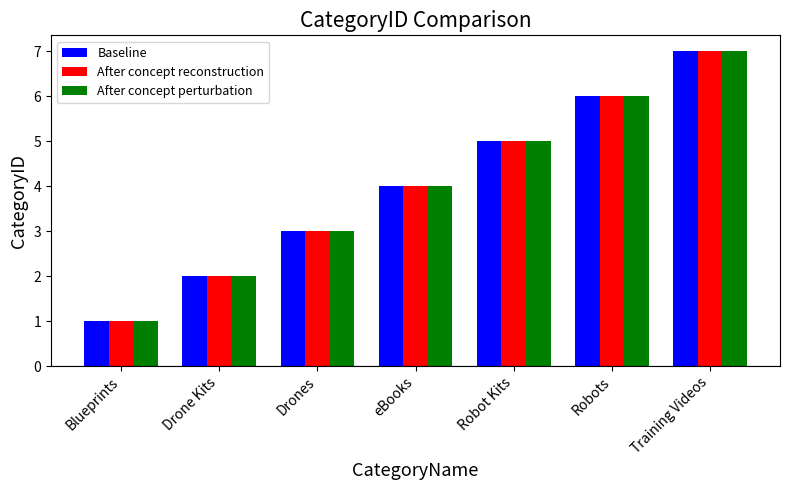

The After concept perturbation series shows 1 at Drones. True or false?

False